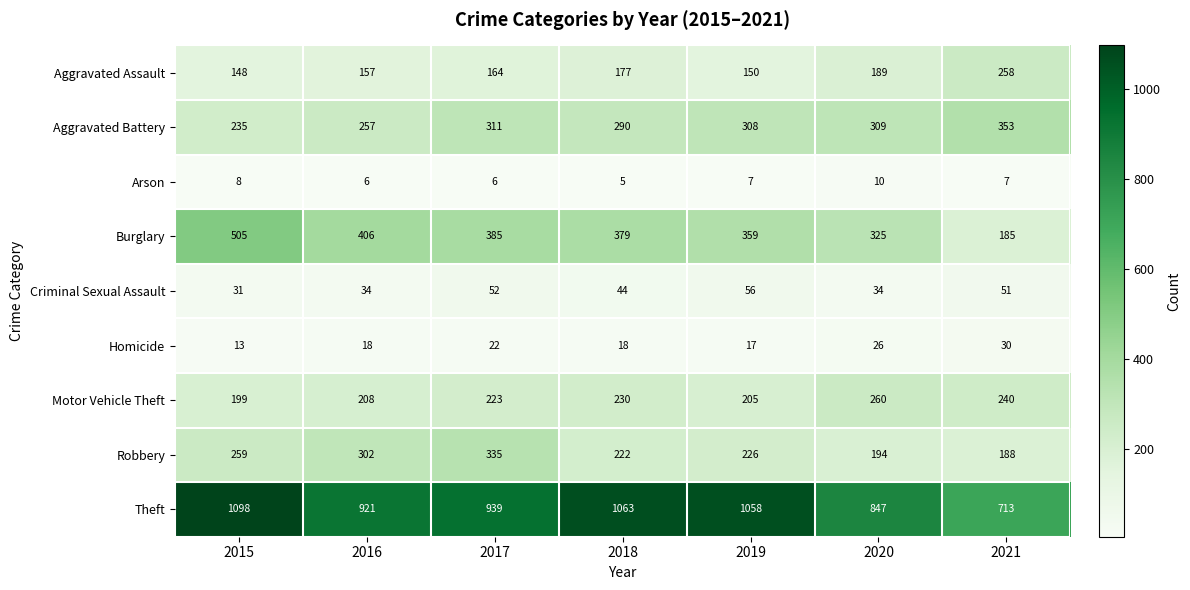

Rank the series by their maximum value, from highest to lowest.

Theft, Burglary, Aggravated Battery, Robbery, Motor Vehicle Theft, Aggravated Assault, Criminal Sexual Assault, Homicide, Arson